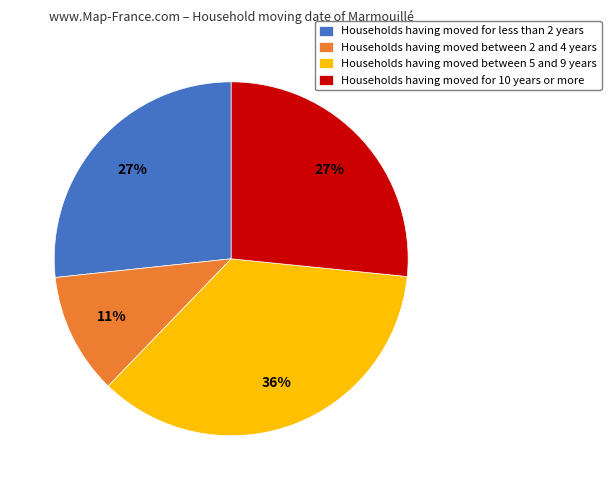

How many slices are in this pie chart?

4